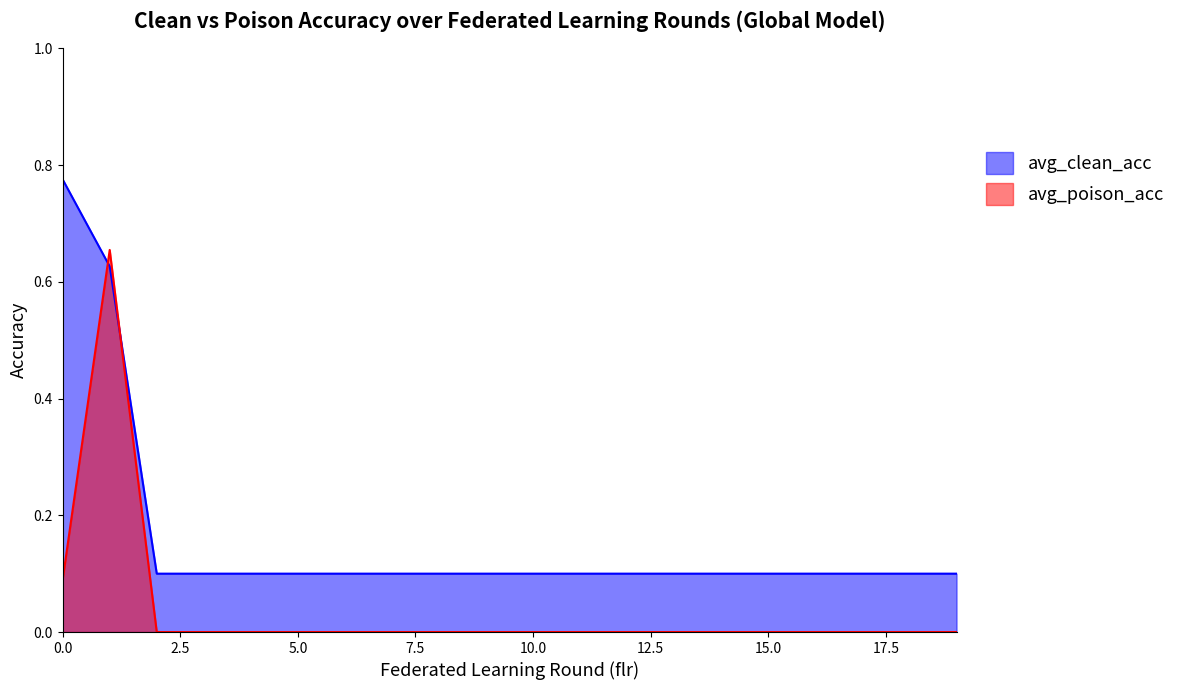

Reading right to left, extract all data points from this chart.

avg_clean_acc: 19=0.1	18=0.1	17=0.1	16=0.1	15=0.1	14=0.1	13=0.1	12=0.1	11=0.1	10=0.1	9=0.1	8=0.1	7=0.1	6=0.1	5=0.1	4=0.1	3=0.1	2=0.1	1=0.6	0=0.8
avg_poison_acc: 19=0.0	18=0.0	17=0.0	16=0.0	15=0.0	14=0.0	13=0.0	12=0.0	11=0.0	10=0.0	9=0.0	8=0.0	7=0.0	6=0.0	5=0.0	4=0.0	3=0.0	2=0.0	1=0.7	0=0.1